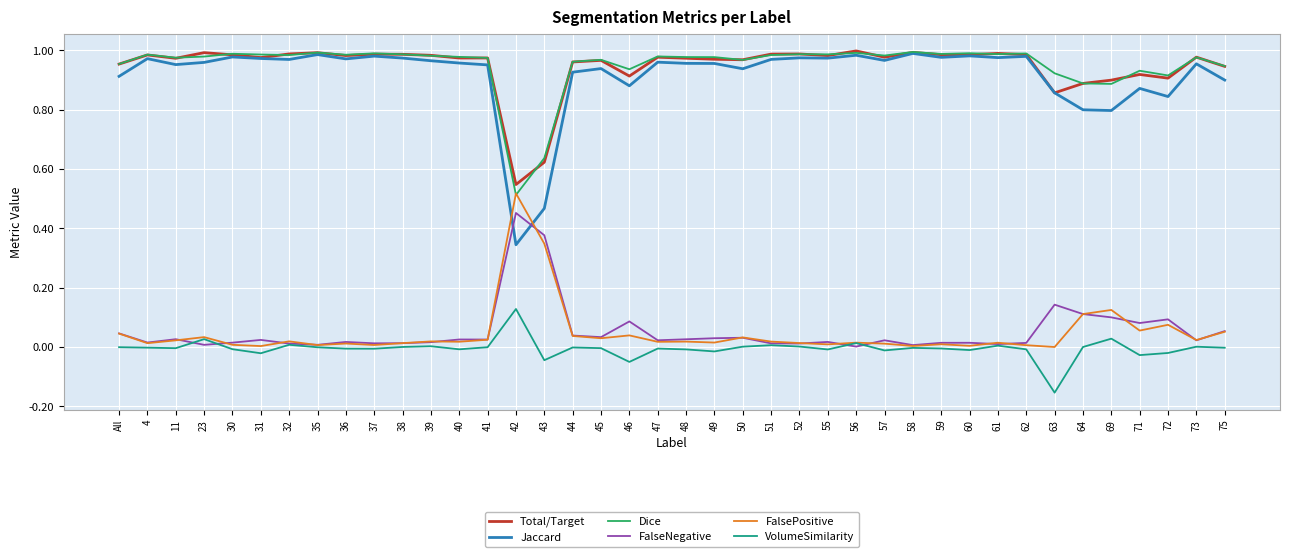

True or false: VolumeSimilarity and Jaccard cross at least once.

False